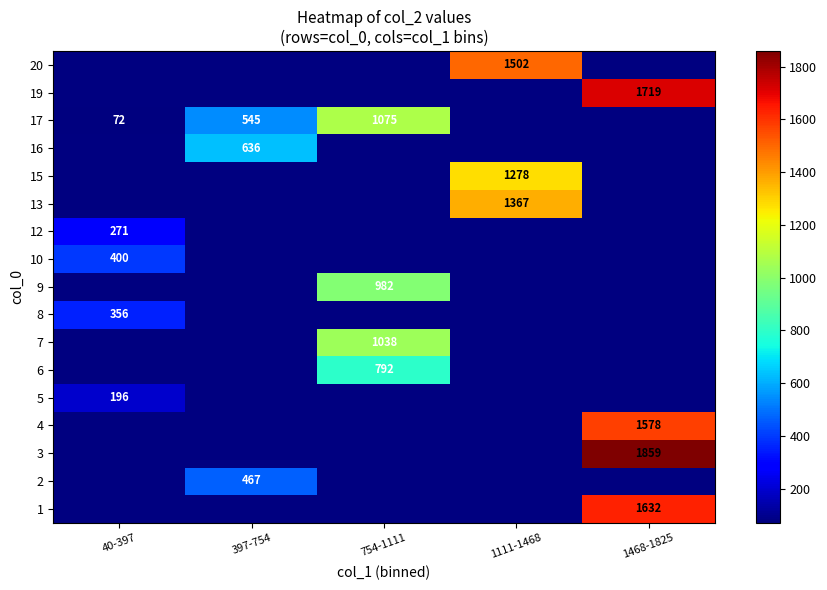

The value of 17 at 754-1111 is 1783. True or false?

False